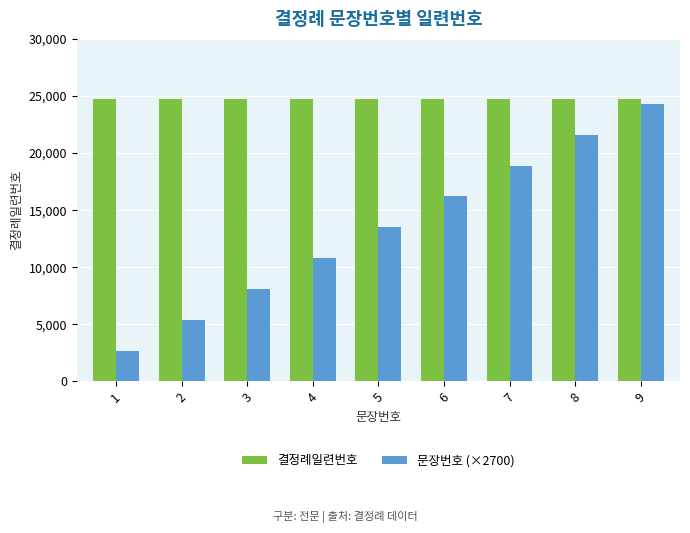

What is the spread (max minus min) of values at 4?

13910